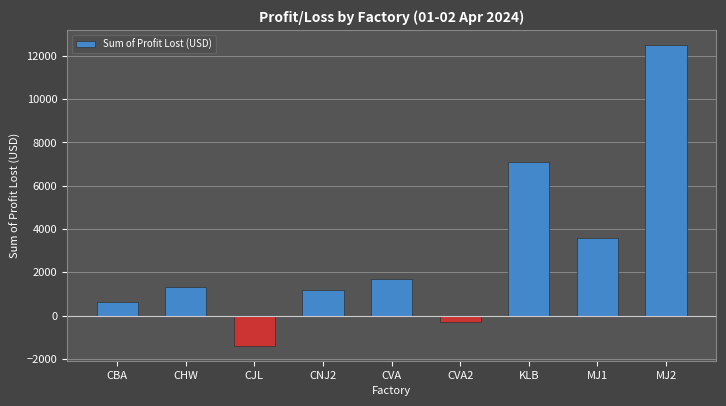

What is the label of the 1st bar from the right?

MJ2